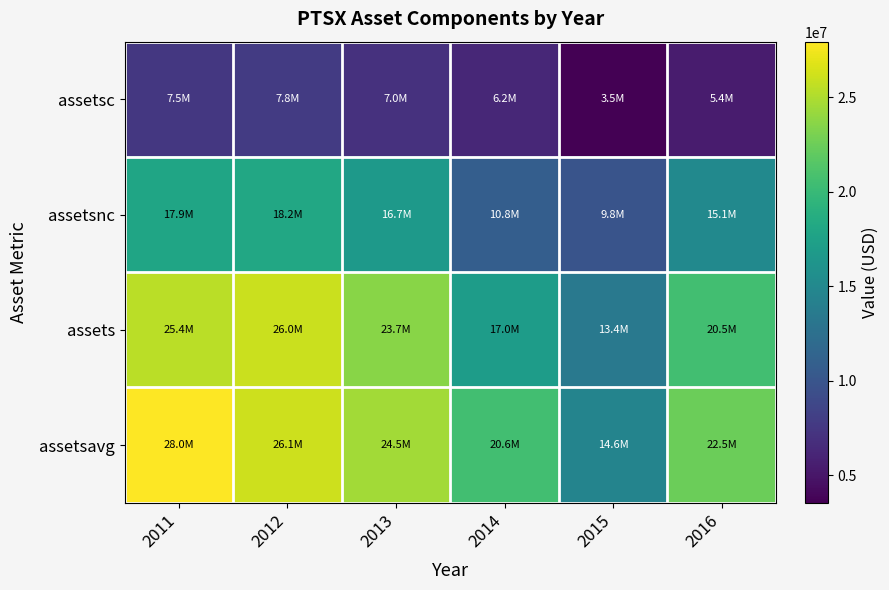

Reading left to right, list all the values displayed in this chart.

assetsc: 2011=7503000	2012=7751000	2013=6973000	2014=6237000	2015=3539000	2016=5403000
assetsnc: 2011=17892000	2012=18220000	2013=16679000	2014=10812000	2015=9841000	2016=15139000
assets: 2011=25395000	2012=25971000	2013=23652000	2014=17049000	2015=13380000	2016=20542000
assetsavg: 2011=27956750	2012=26061500	2013=24548750	2014=20580250	2015=14578000	2016=22456000